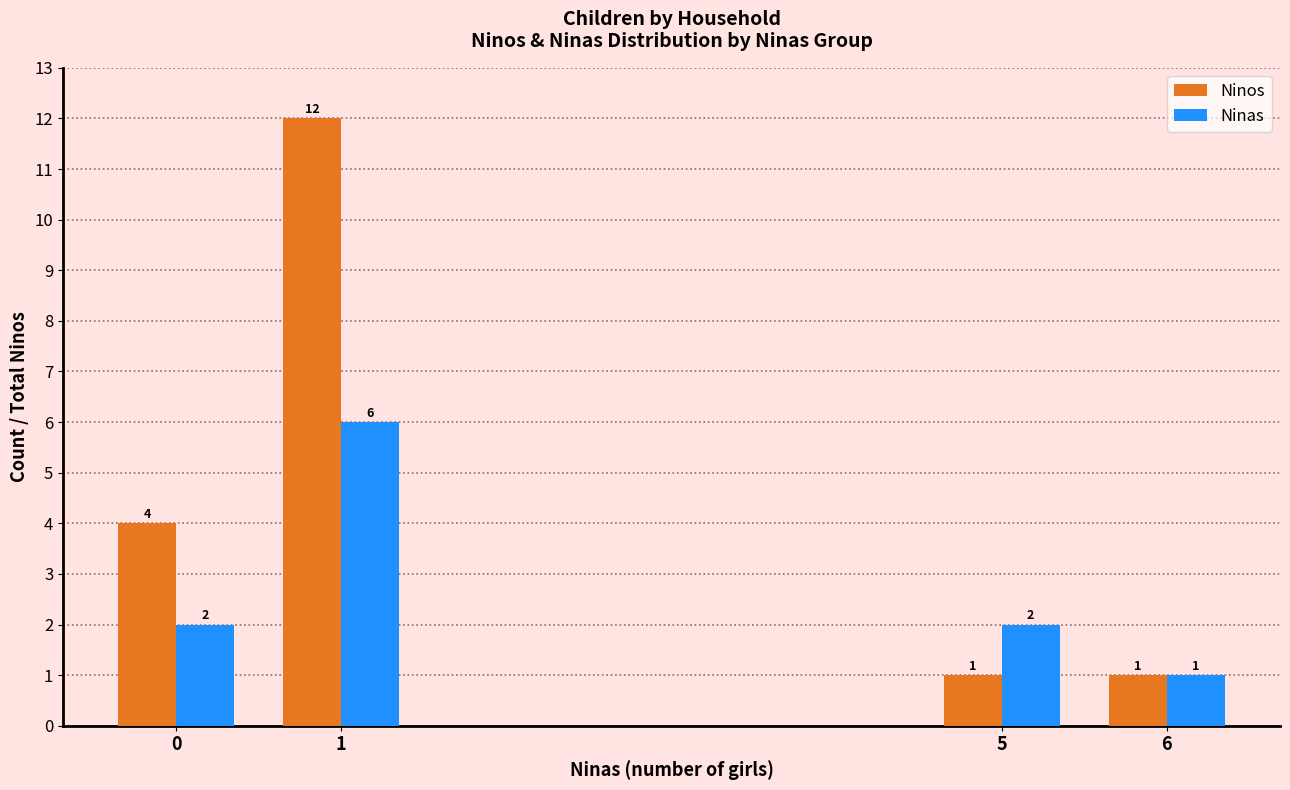

What are all the series names shown in the legend?

Ninos, Ninas